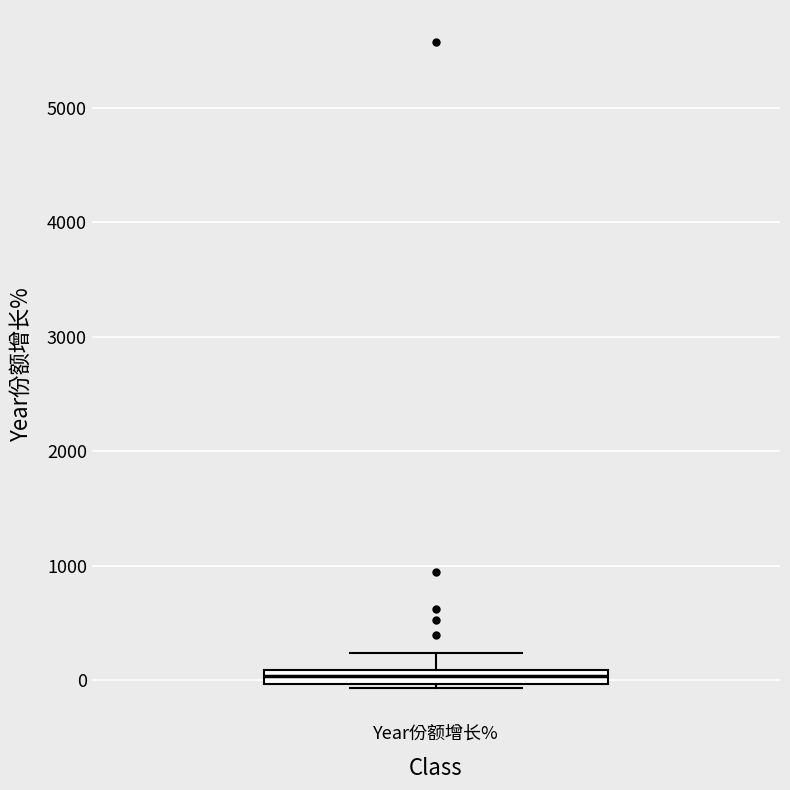

Where is the upper edge of the box for Year份额增长% on the y-axis? The values are not printed on the chart, so give them approximately, as read against the axis.

100